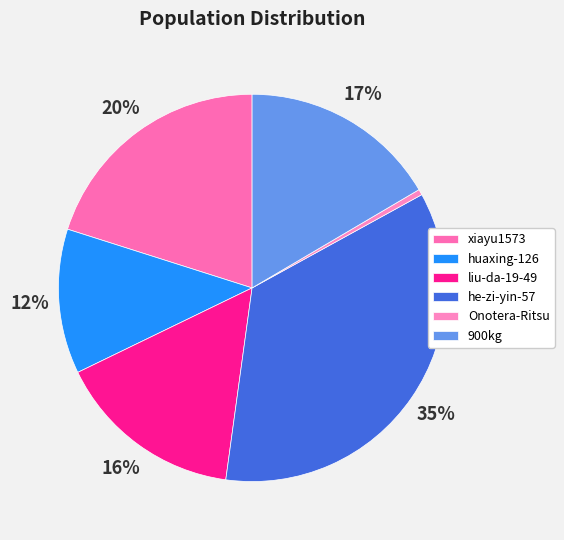

To the nearest percent, what is the difference between the largest and smallest slice percentages?

35%